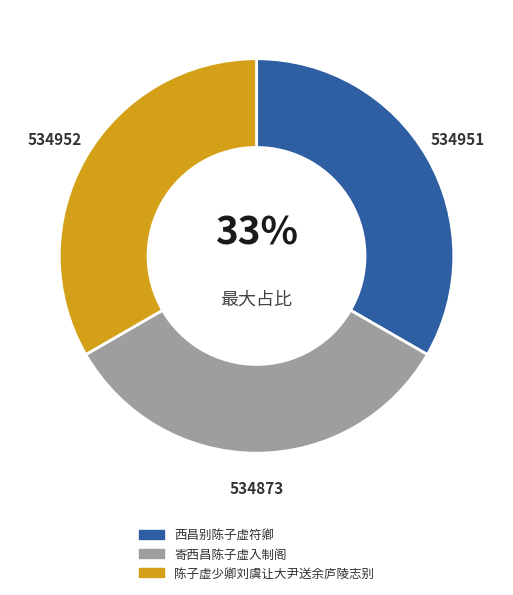

To the nearest percent, what portion does 陈子虚少卿刘虞让大尹送余庐陵志别 represent?

33%